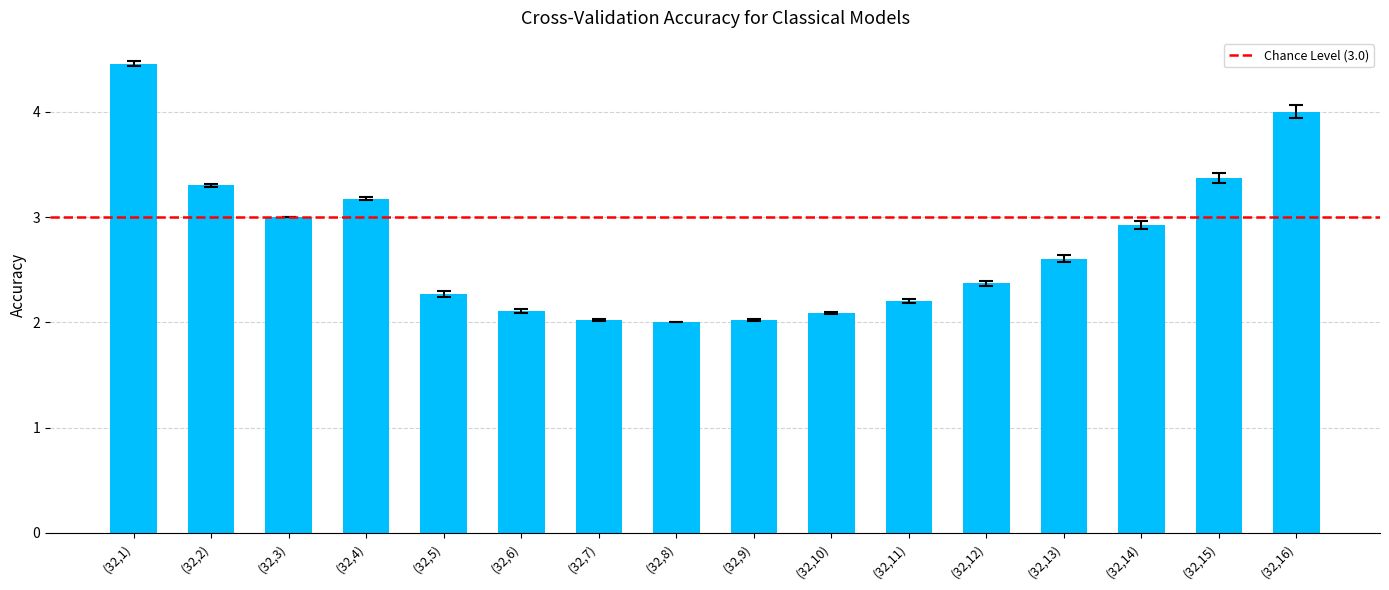

The value at (32,14) is 2.9. True or false?

True